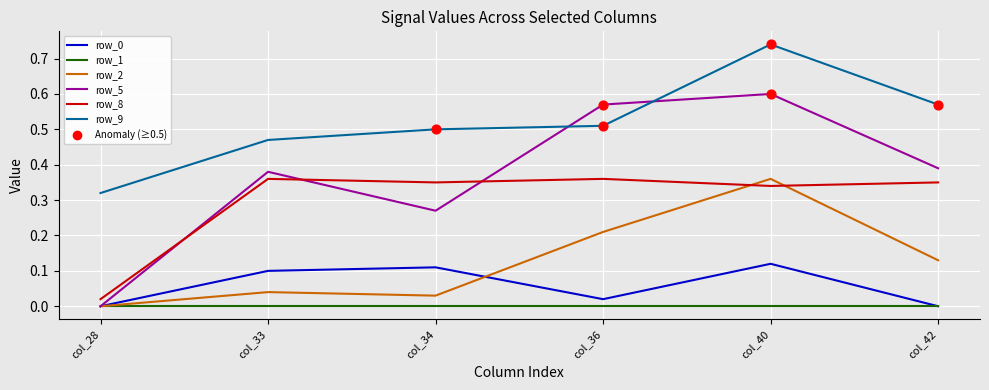

Is the value of row_8 at col_28 greater than the value of row_0 at col_42?

Yes